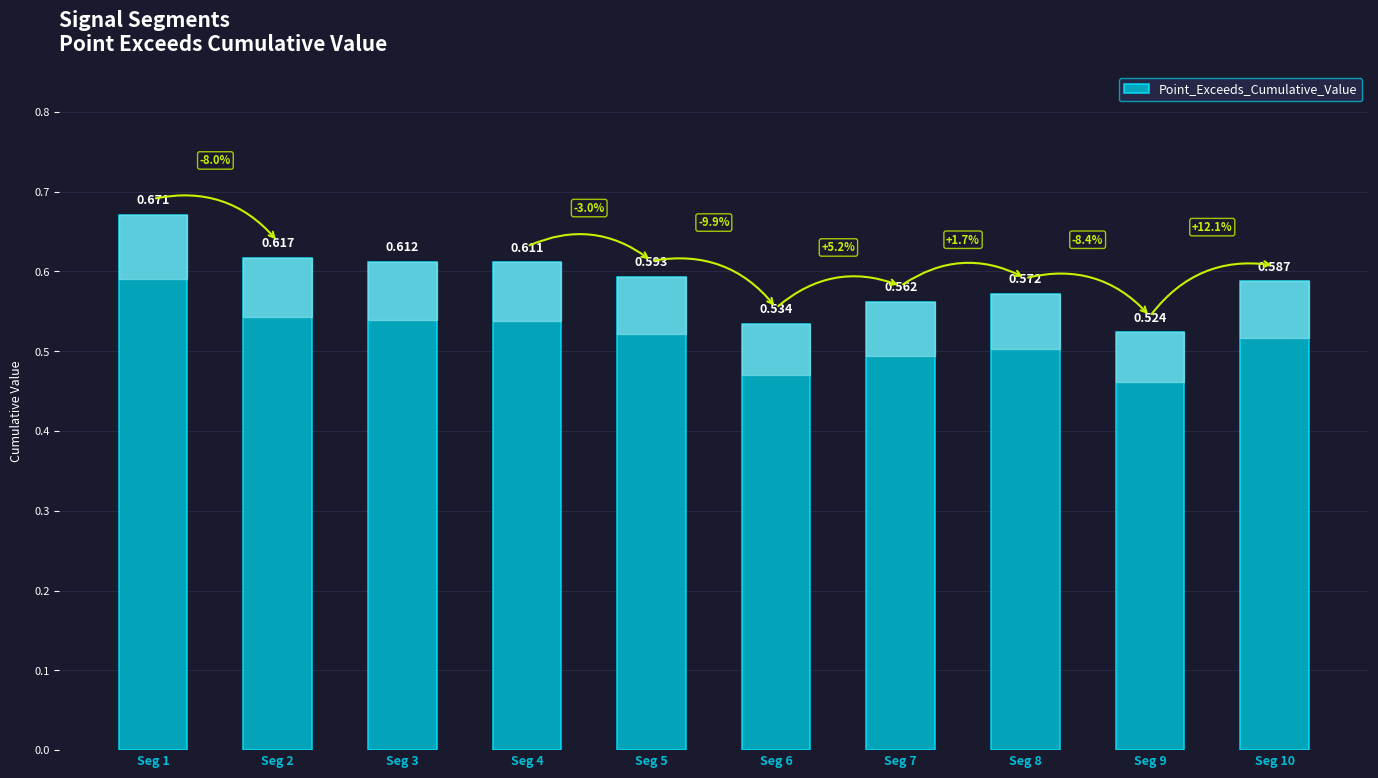

List the labels in order of value, largest first.

Seg 1, Seg 2, Seg 3, Seg 4, Seg 5, Seg 10, Seg 8, Seg 7, Seg 6, Seg 9